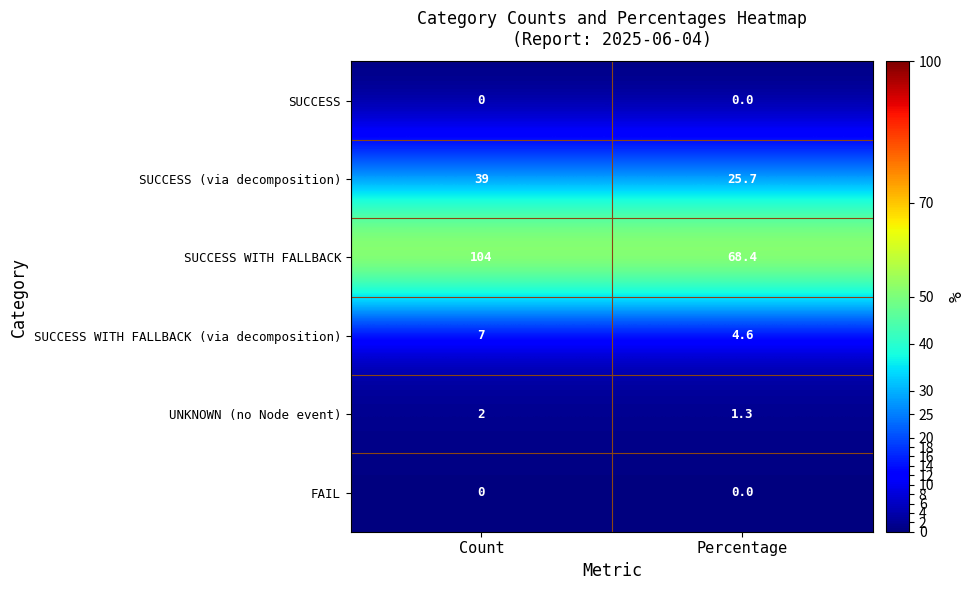

How many series are shown in this chart?

6